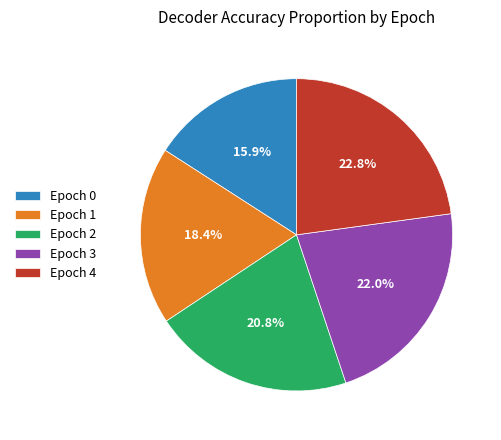

True or false: Epoch 0 accounts for 28% of the total.

False